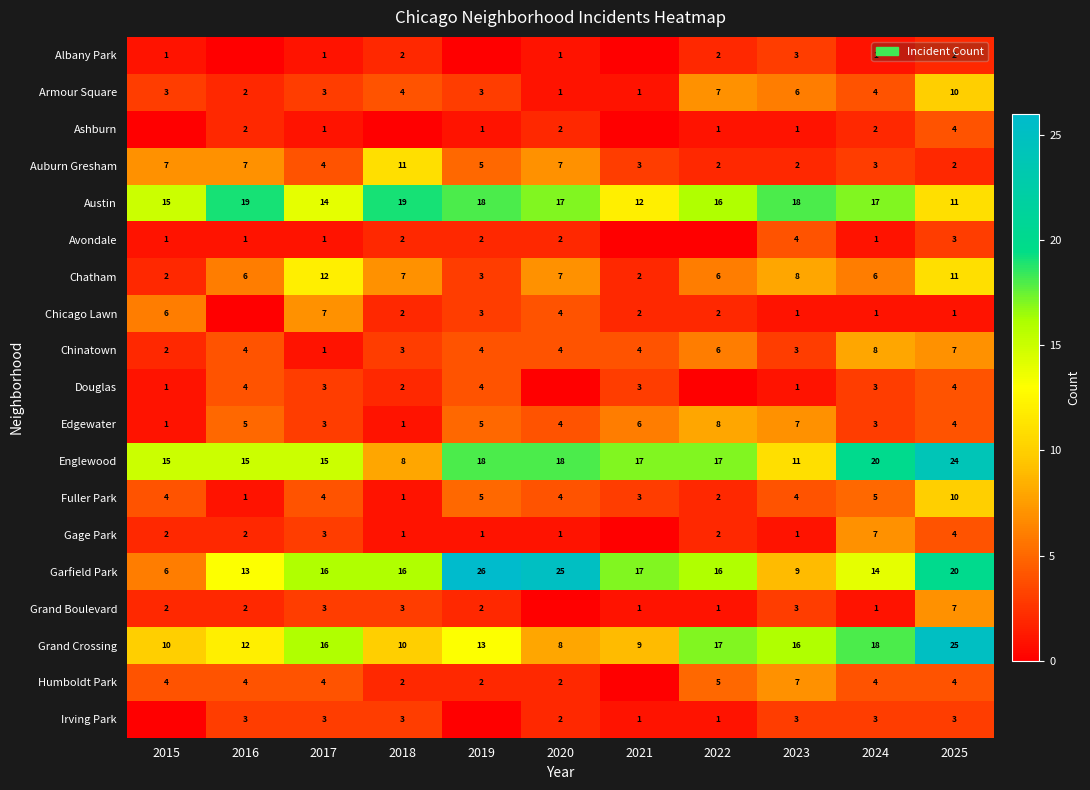

Count the number of data series in this chart.

19